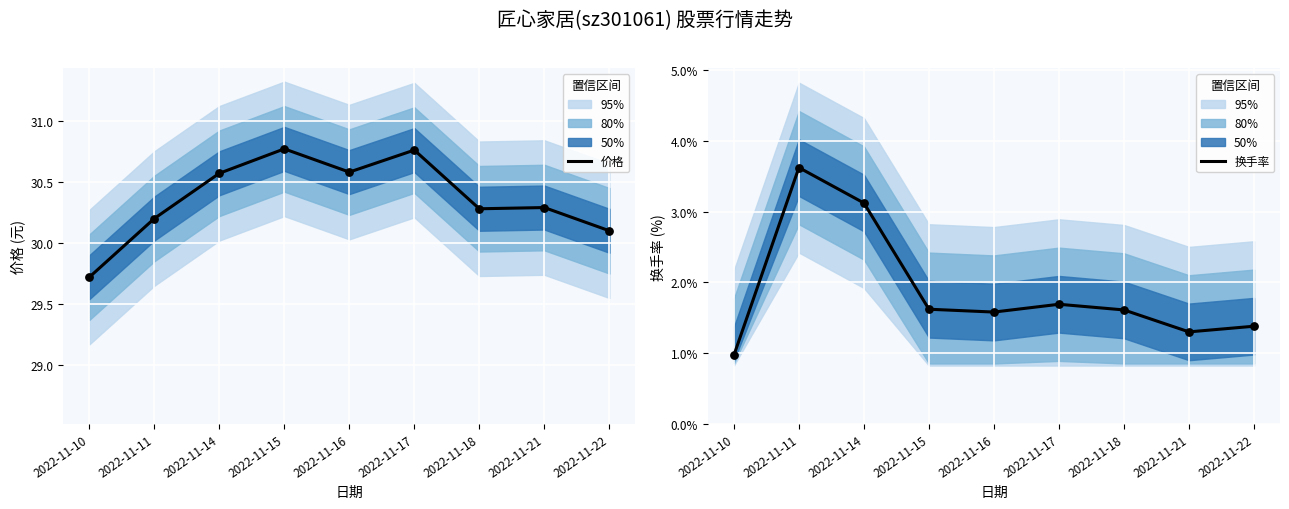

Which series contains the highest Y value?

价格